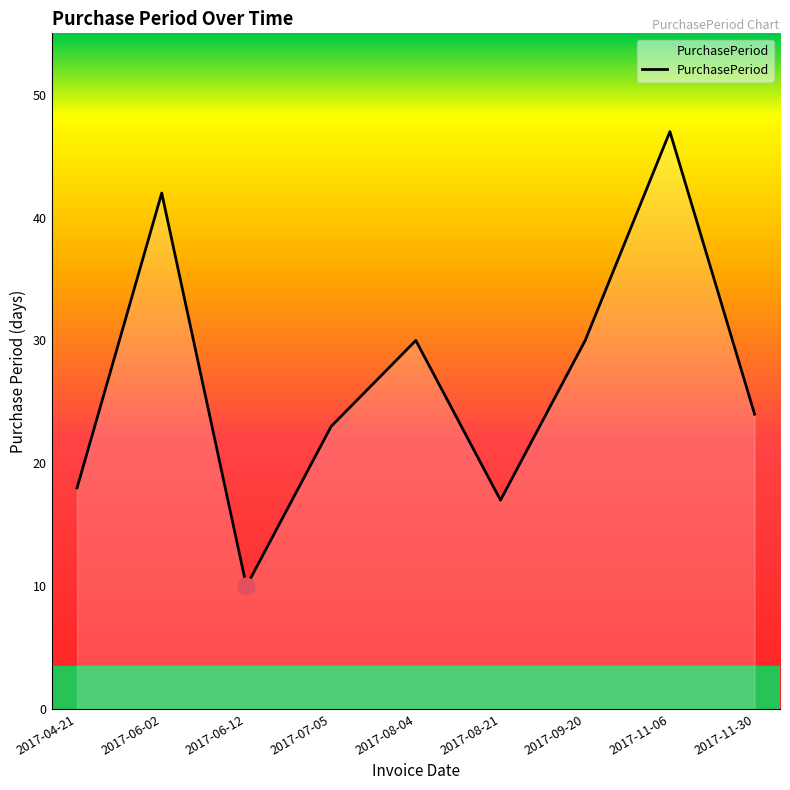

What is the difference between the second highest and second lowest values?

25